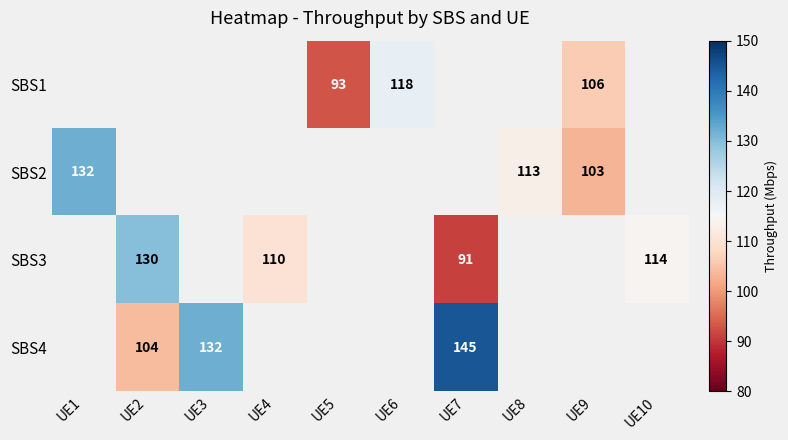

The value of SBS2 at UE1 is 41. True or false?

False